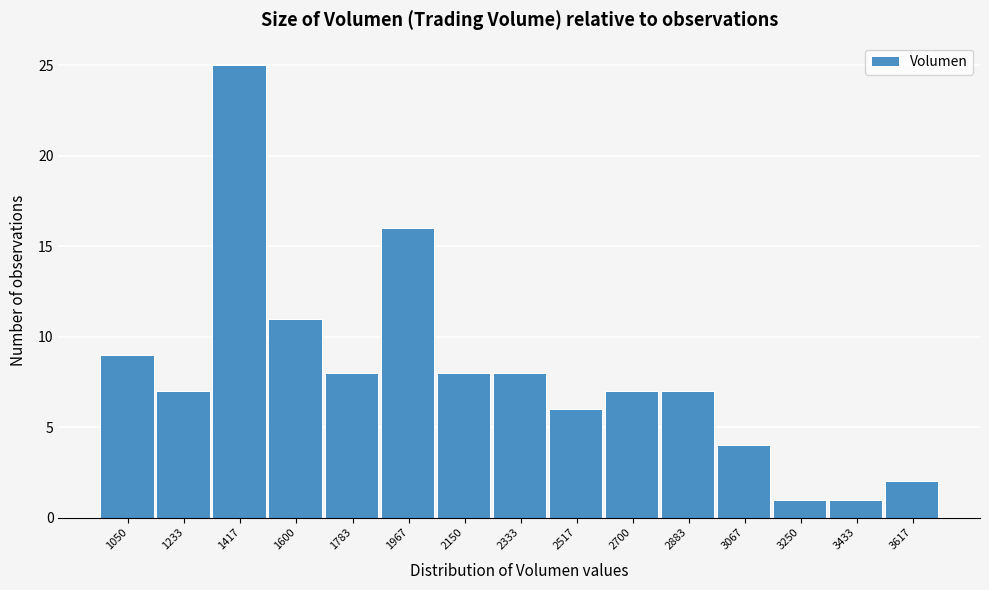

Reading left to right, transcribe all the data shown in this chart.

9	7	25	11	8	16	8	8	6	7	7	4	1	1	2